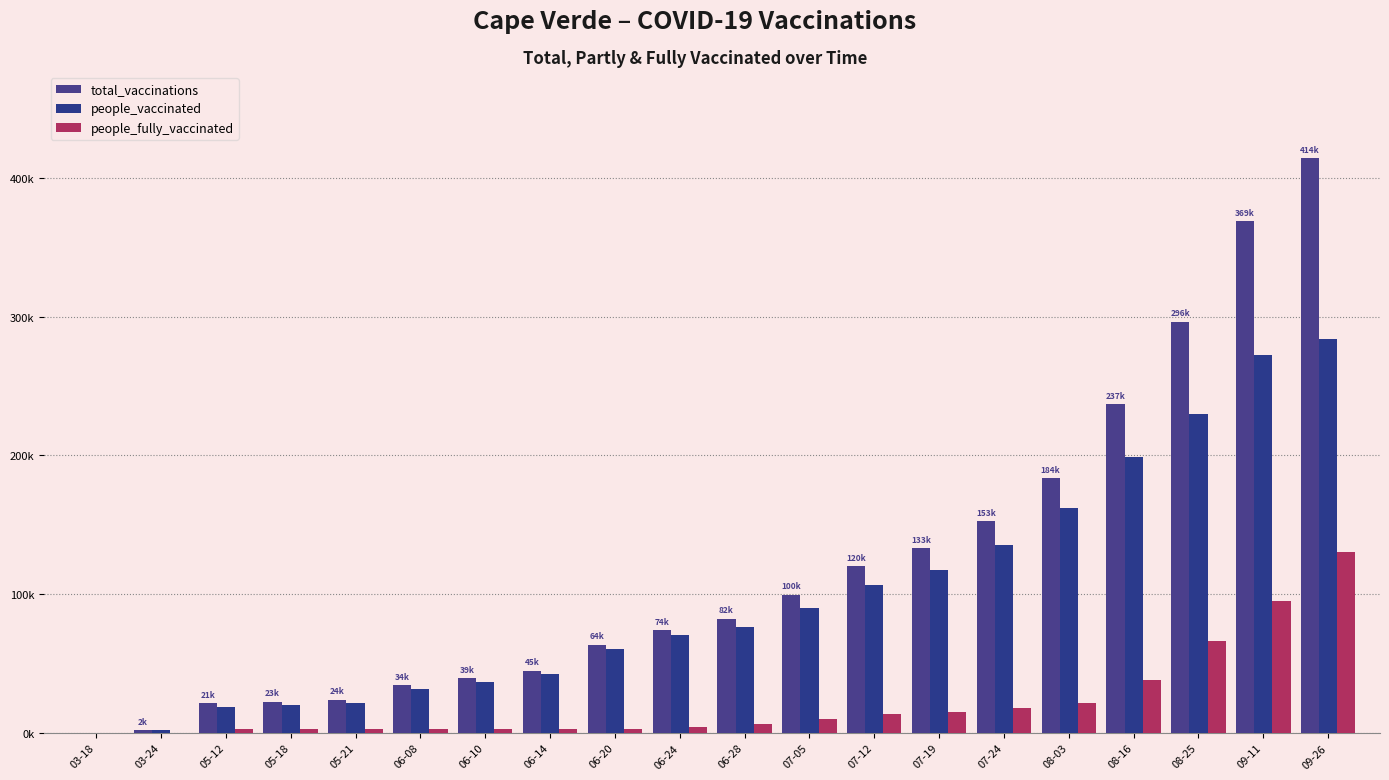

Which has a higher value, 05-21 or 06-20?

06-20